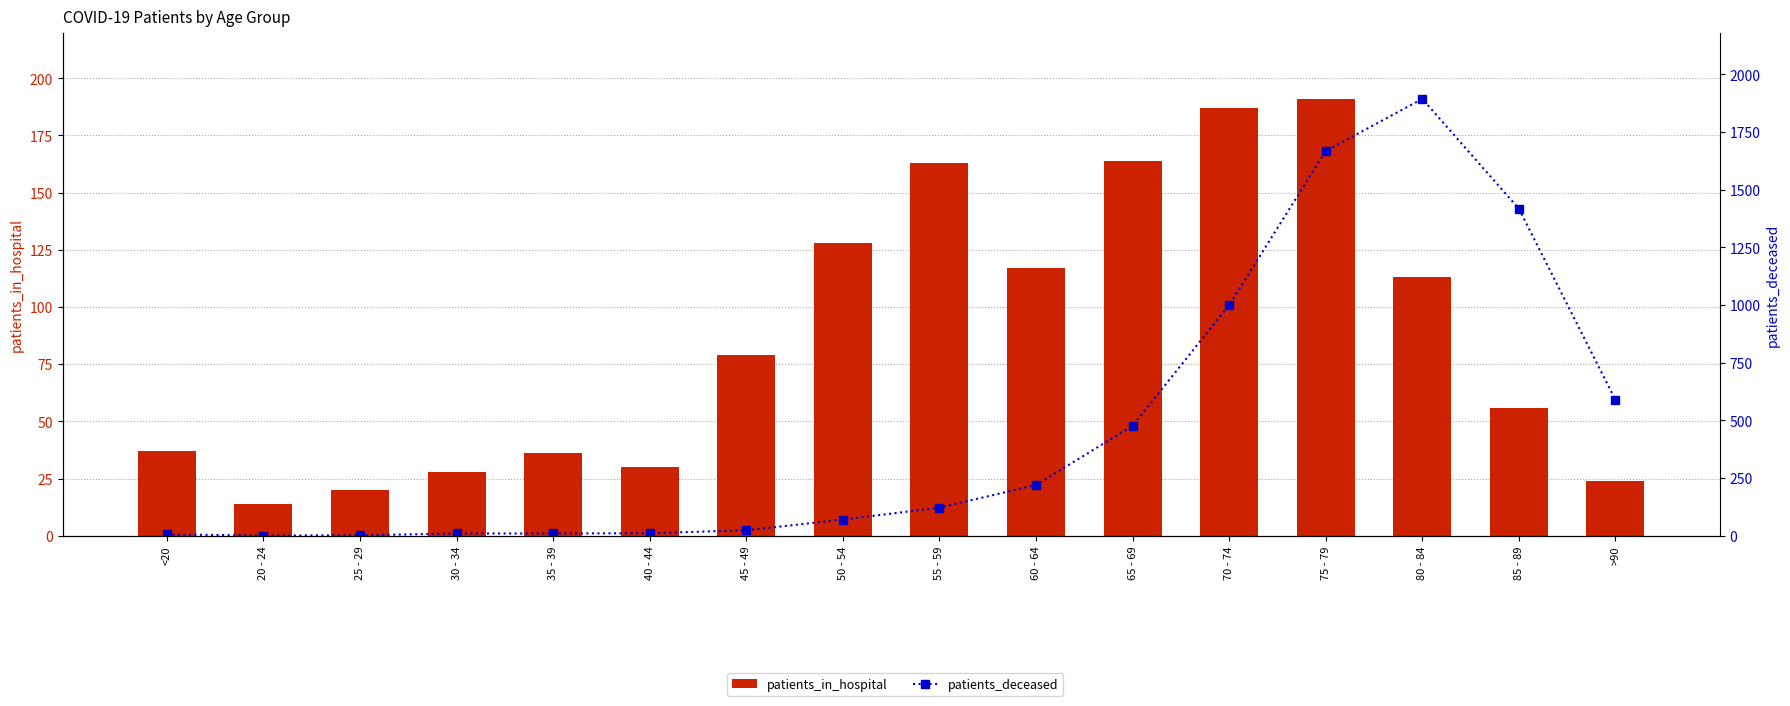

Reading right to left, extract all data points from this chart.

patients_in_hospital: 24	56	113	191	187	164	117	163	128	79	30	36	28	20	14	37
patients_deceased: 589	1418	1894	1668	1000	477	220	122	70	24	11	10	10	2	1	6